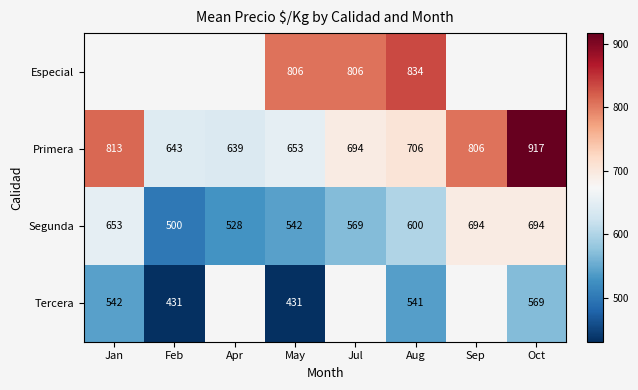

Is the value of Primera at Sep greater than the value of Segunda at Apr?

Yes